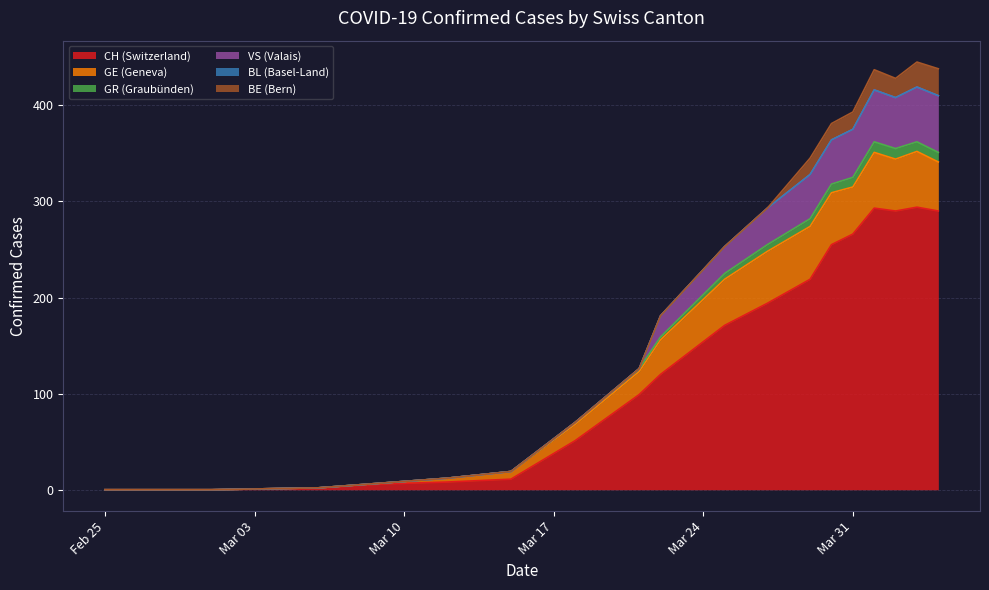

What is the highest value of the CH (Switzerland) series?

294